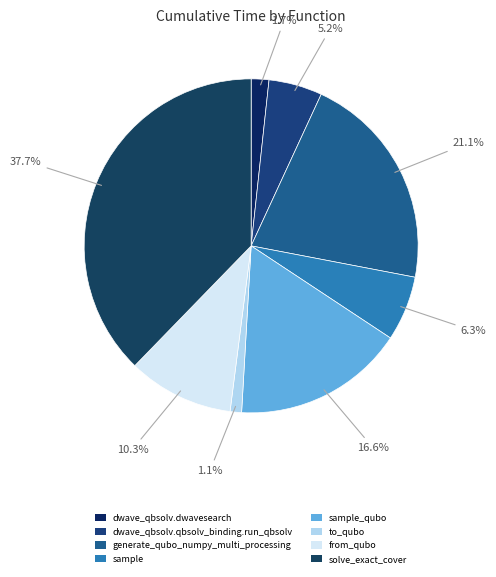

To the nearest percent, what is the difference between the largest and smallest slice percentages?

37%